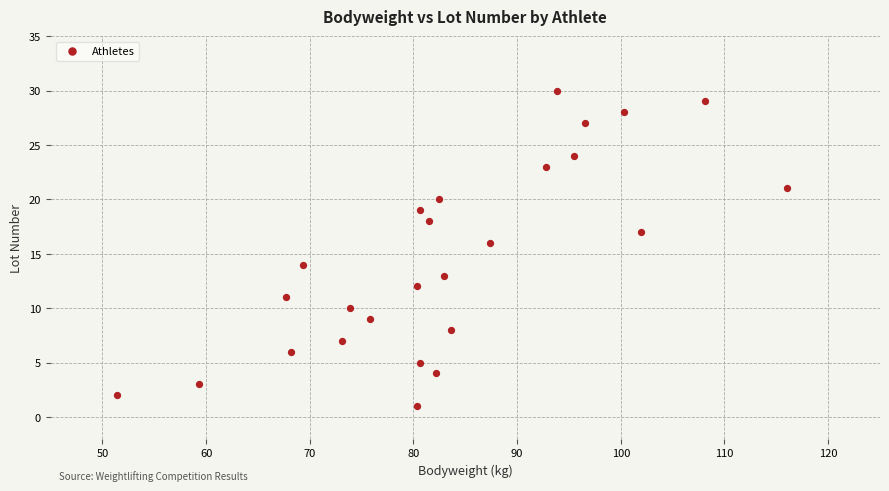

What is the range of Y values (max minus min)?

29